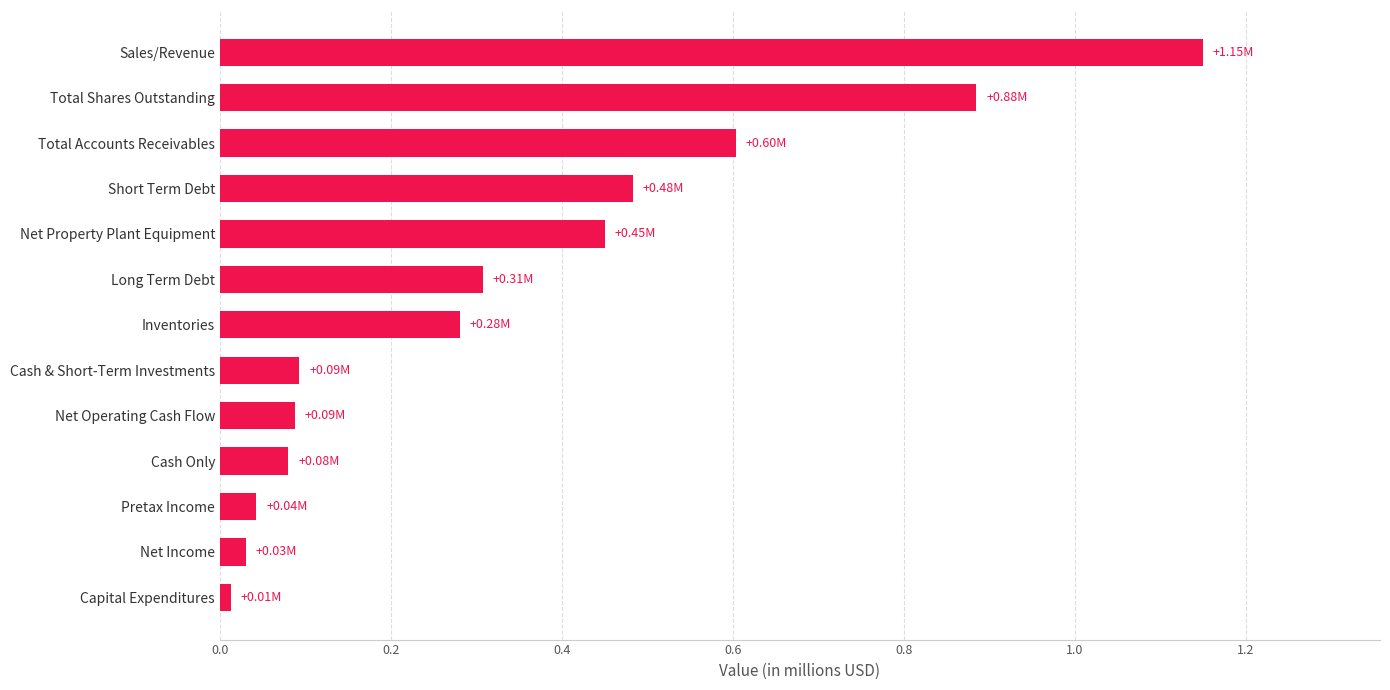

At which category does the chart reach its peak across all series?

Sales/Revenue